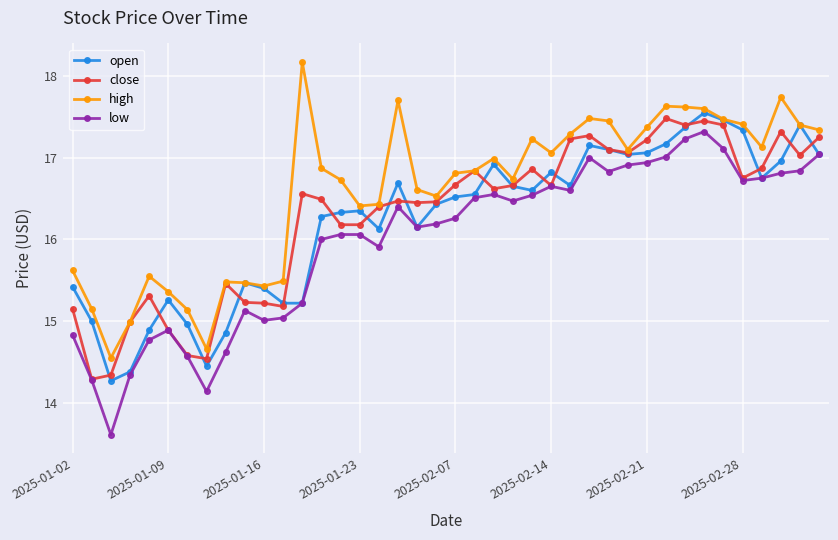

What is the lowest value of the low series?

13.6